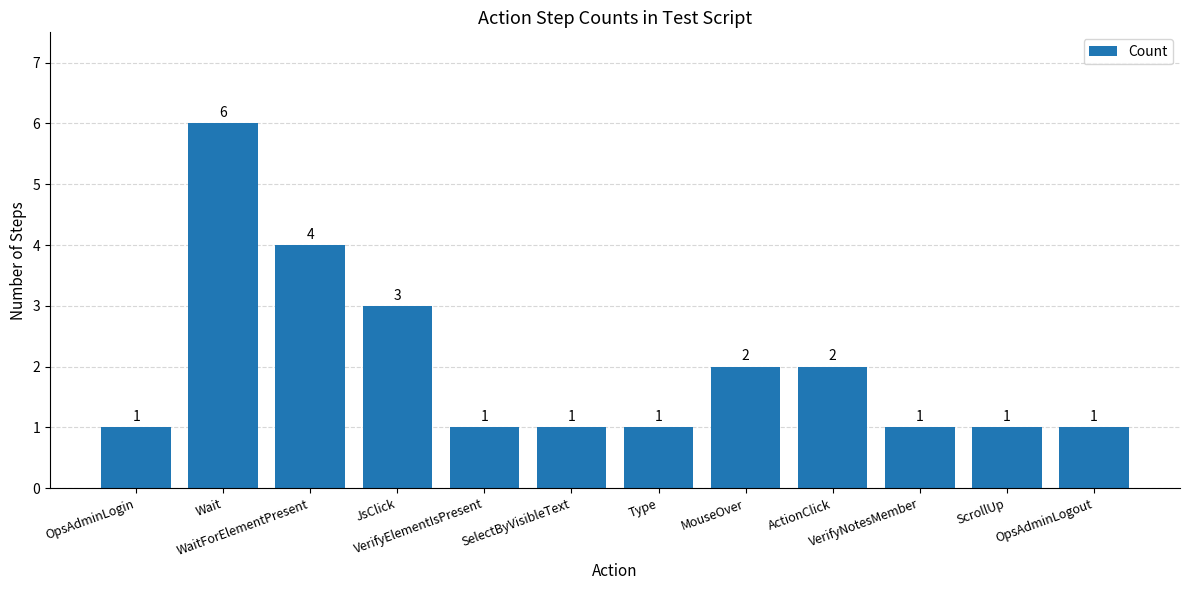

What is the minimum value shown in the chart?

1